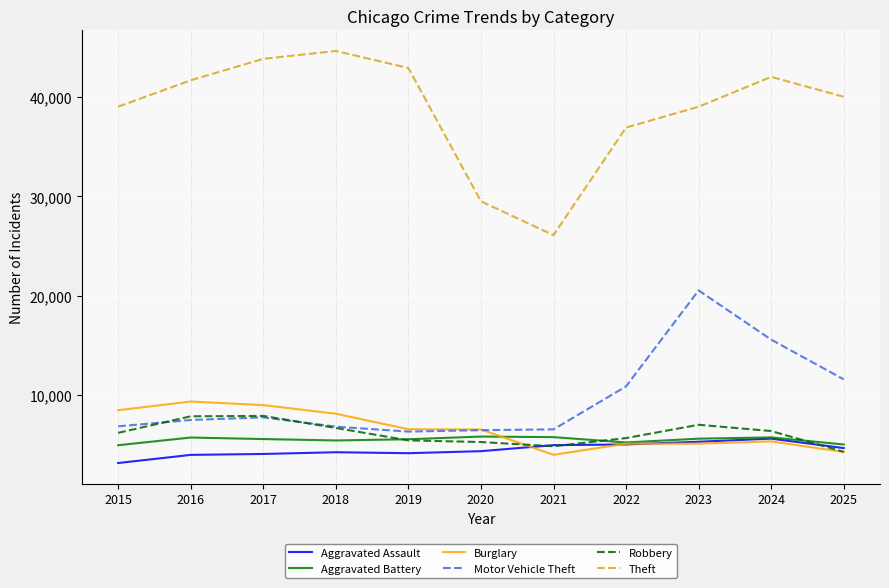

True or false: Robbery has a value of 10816 at 2016.

False